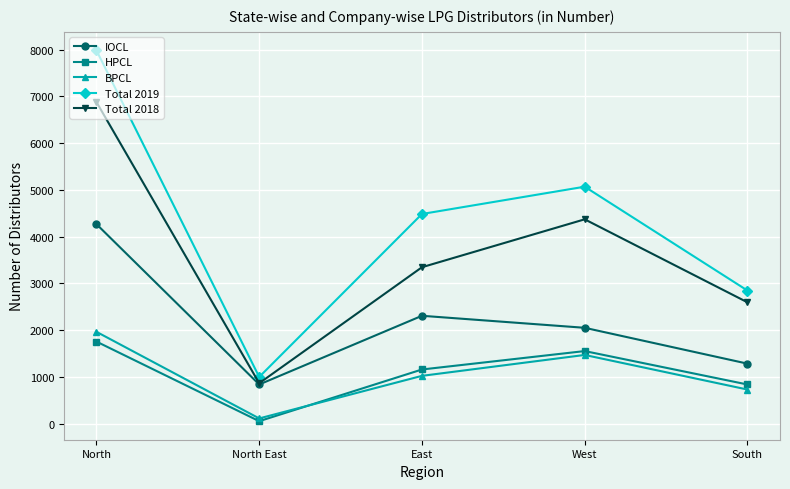

How many interior local peaks does the HPCL series have?

1